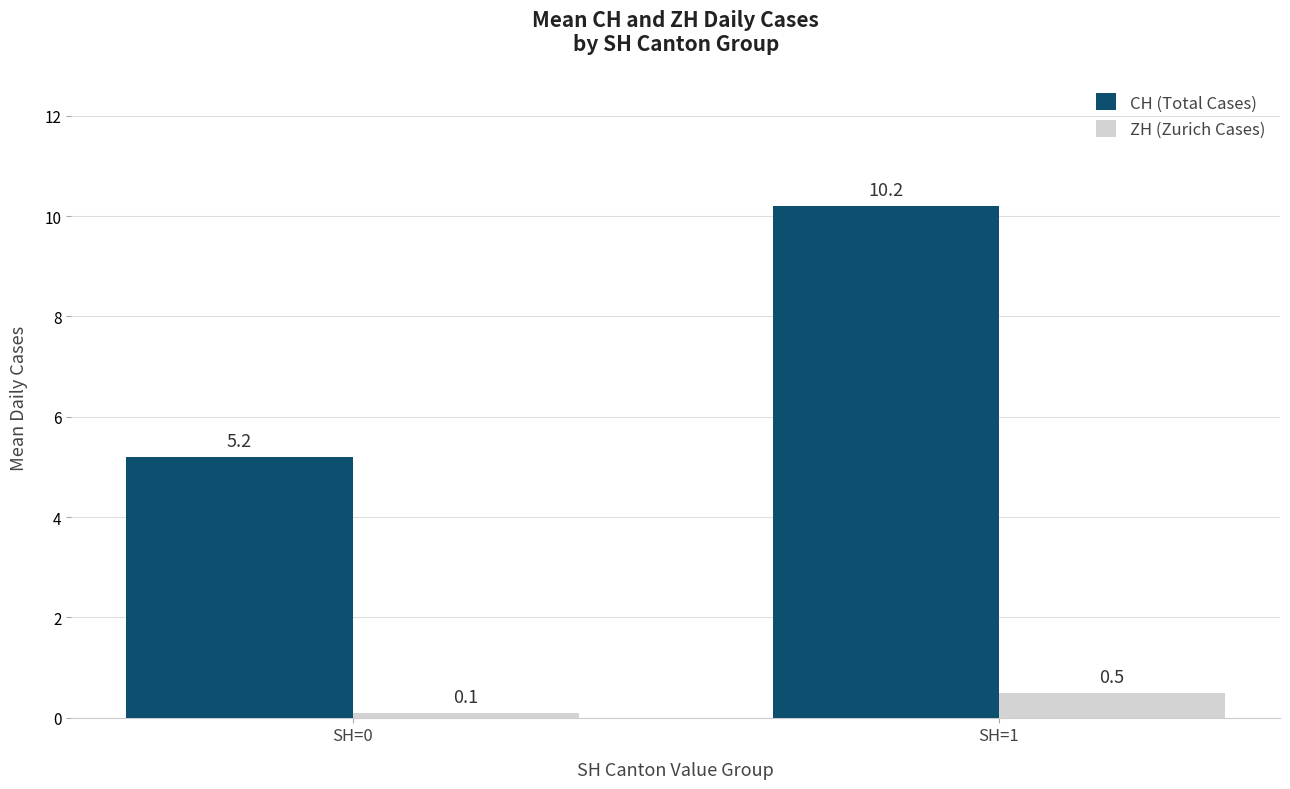

Which series has the largest range (max minus min)?

CH (Total Cases)